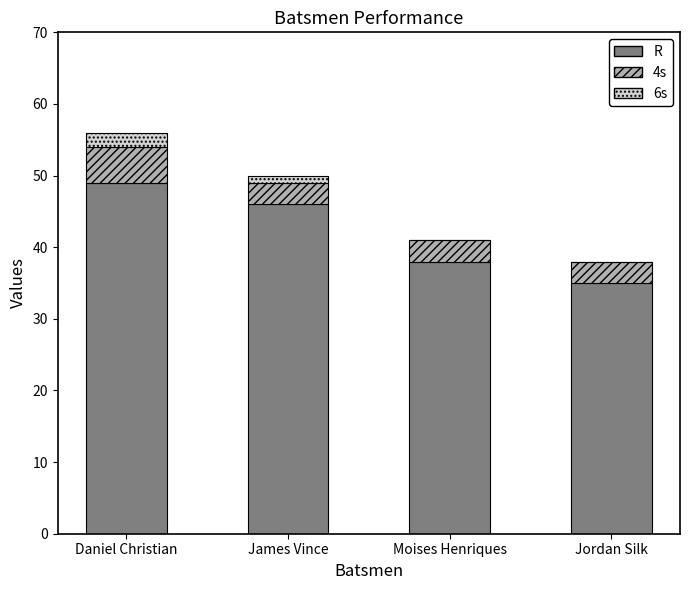

What is the sum of all R values?

168